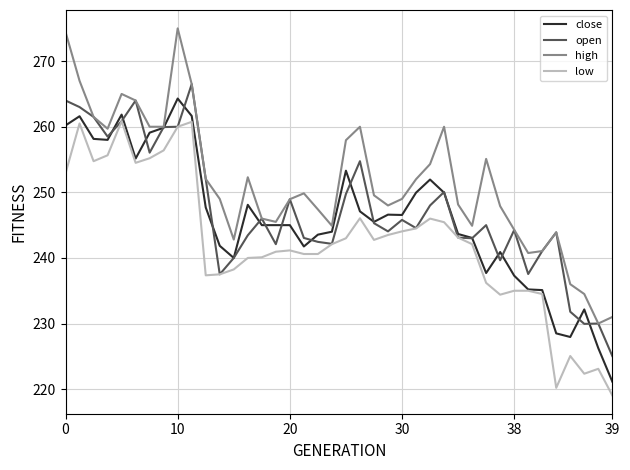

Which series has the largest total across all categories?

high